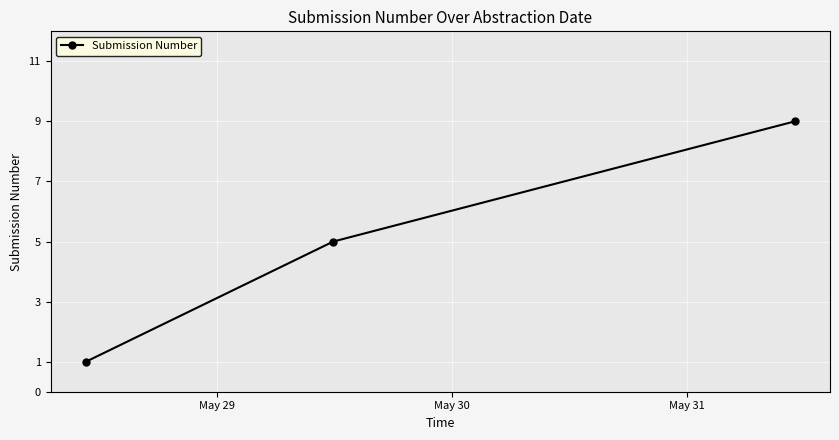

How many values are below 5?

1